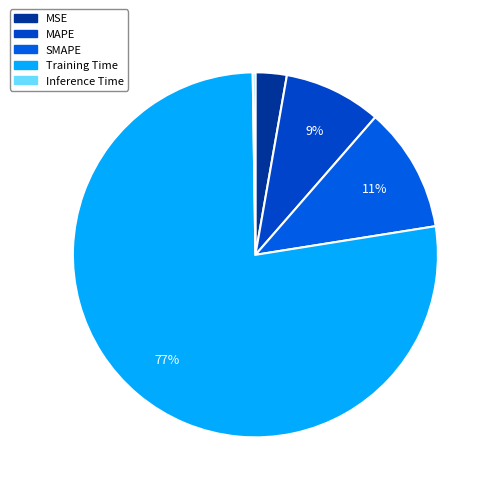

What is the change in value from MSE to Inference Time?

-0.1